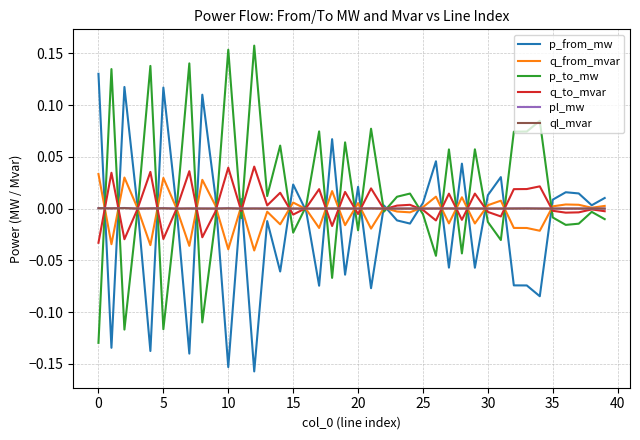

Is this an area chart (filled region under the line)?

No